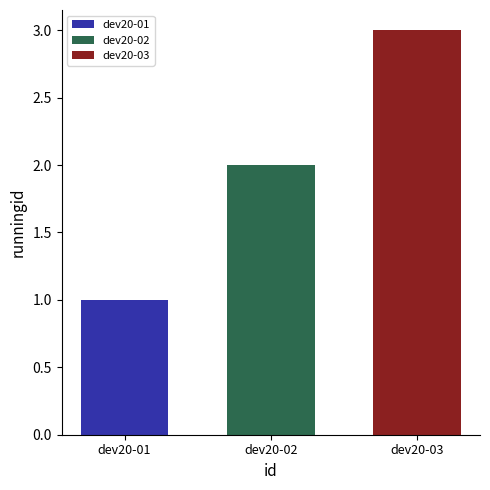

Is it true that dev20-02 equals 3 at dev20-02?

False